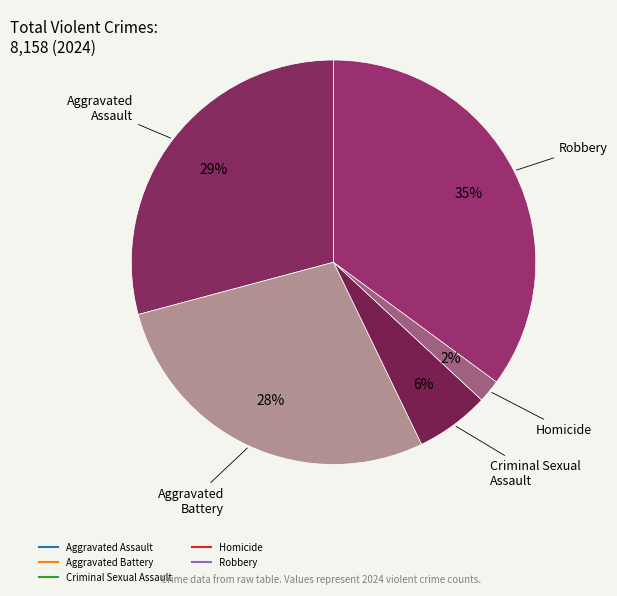

To the nearest percent, what is the average slice percentage?

20%